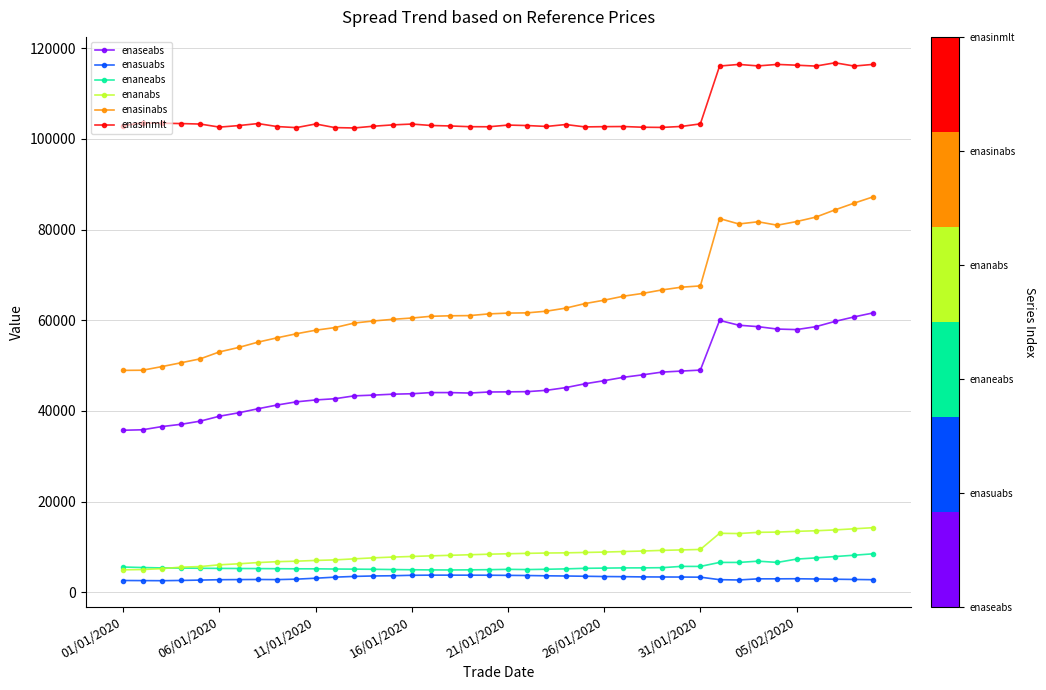

List the series in order of their peak value, lowest first.

enasuabs, enaneabs, enanabs, enaseabs, enasinabs, enasinmlt